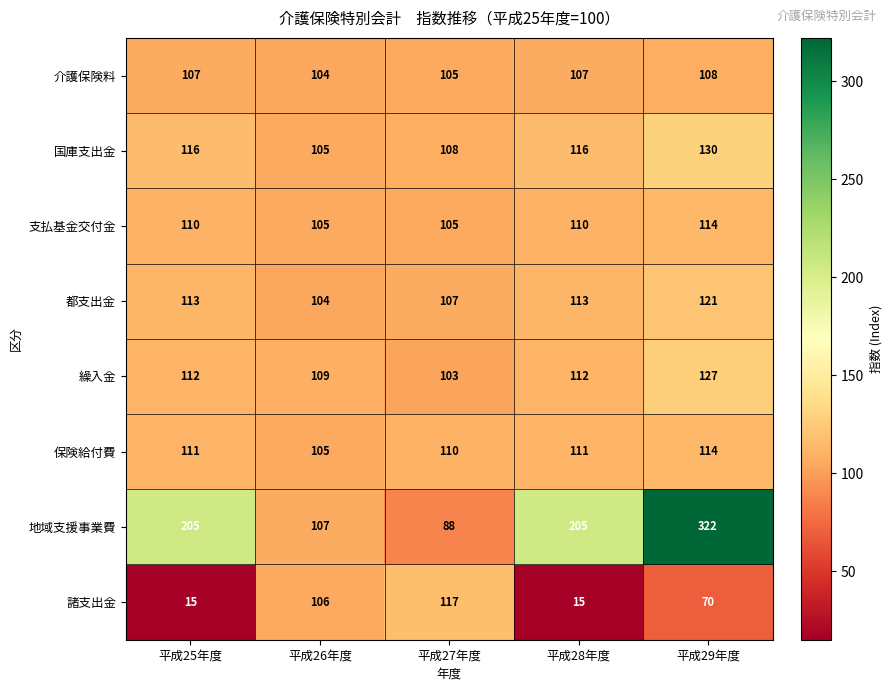

True or false: 介護保険料 has a value of 104 at 平成26年度.

True